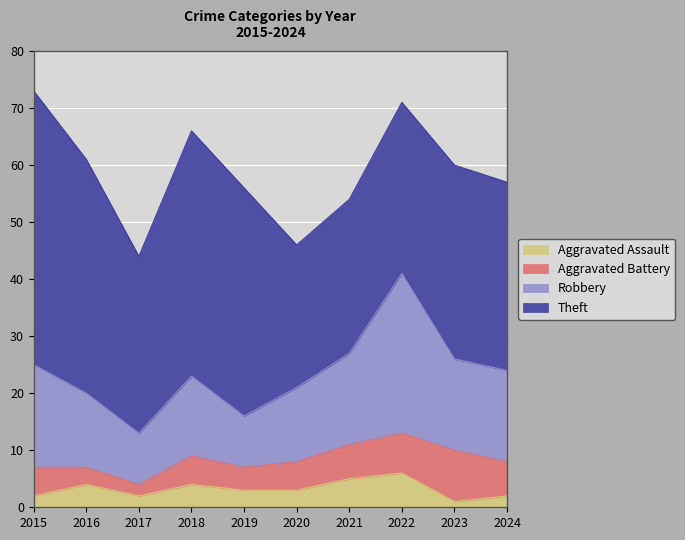

What is the approximate value of Aggravated Assault at 2020?

3